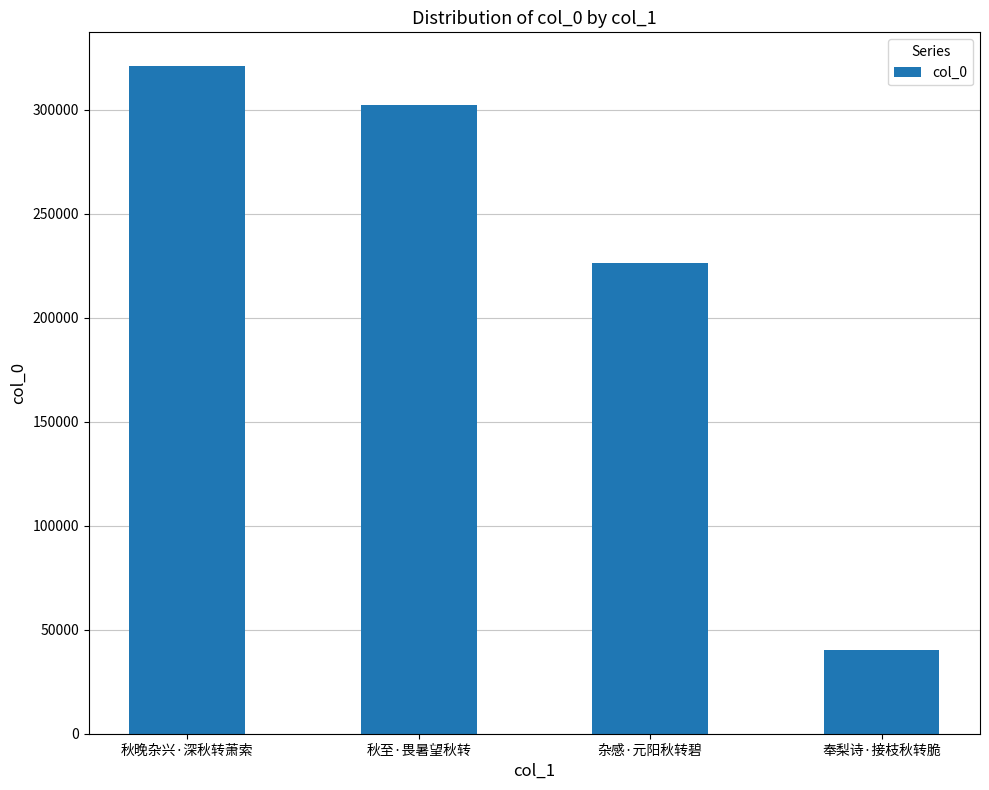

How many data points does each series have?

4